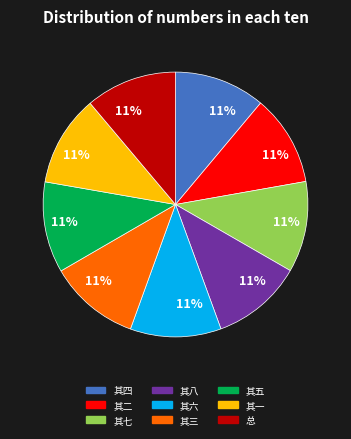

Approximately how many times larger is the value at 其三 compared to 其七?

1.0